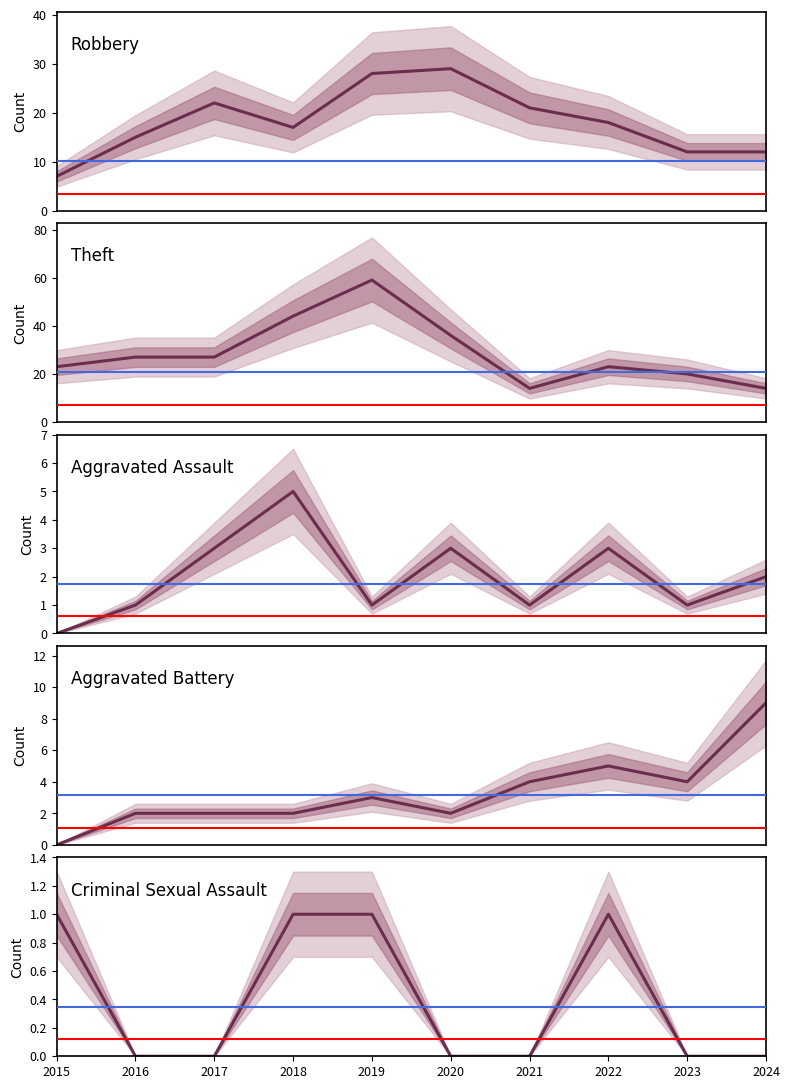

At how many categories does at least one series exceed 43?

2